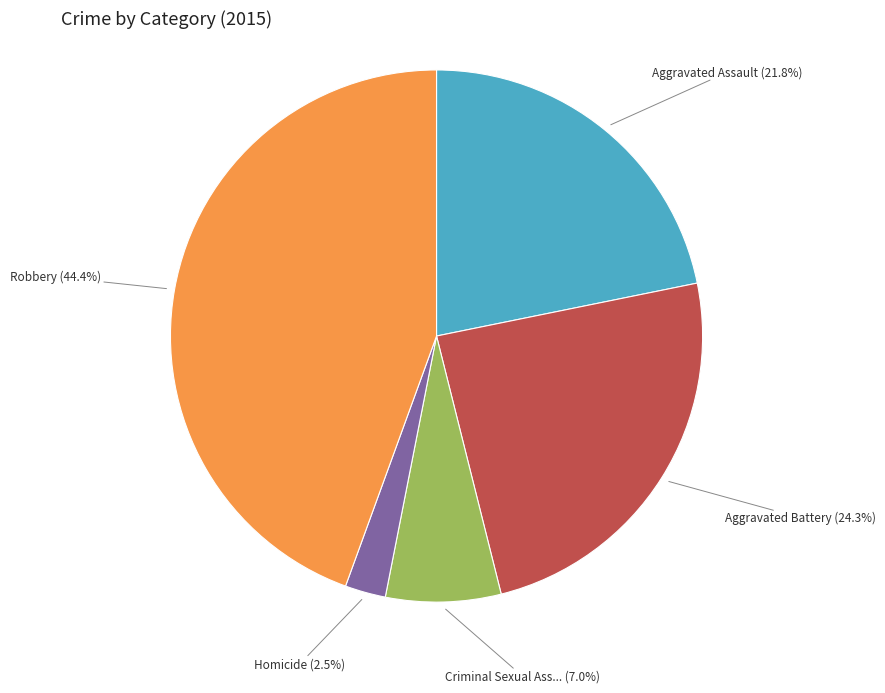

Is there a majority slice in this chart?

No